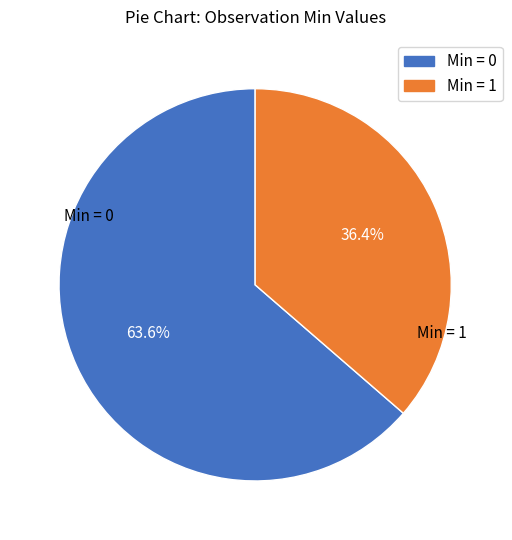

What is the largest slice in the pie chart?

Min = 0